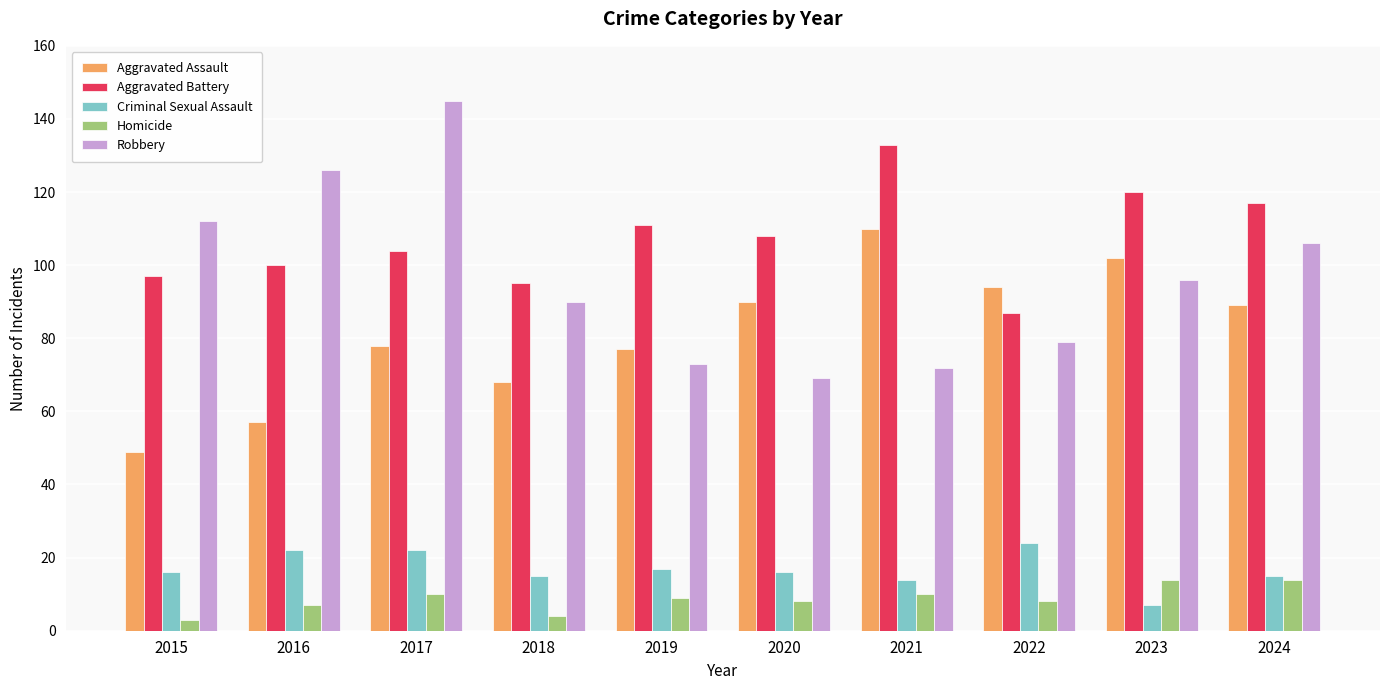

How many categories are shown in the chart?

10